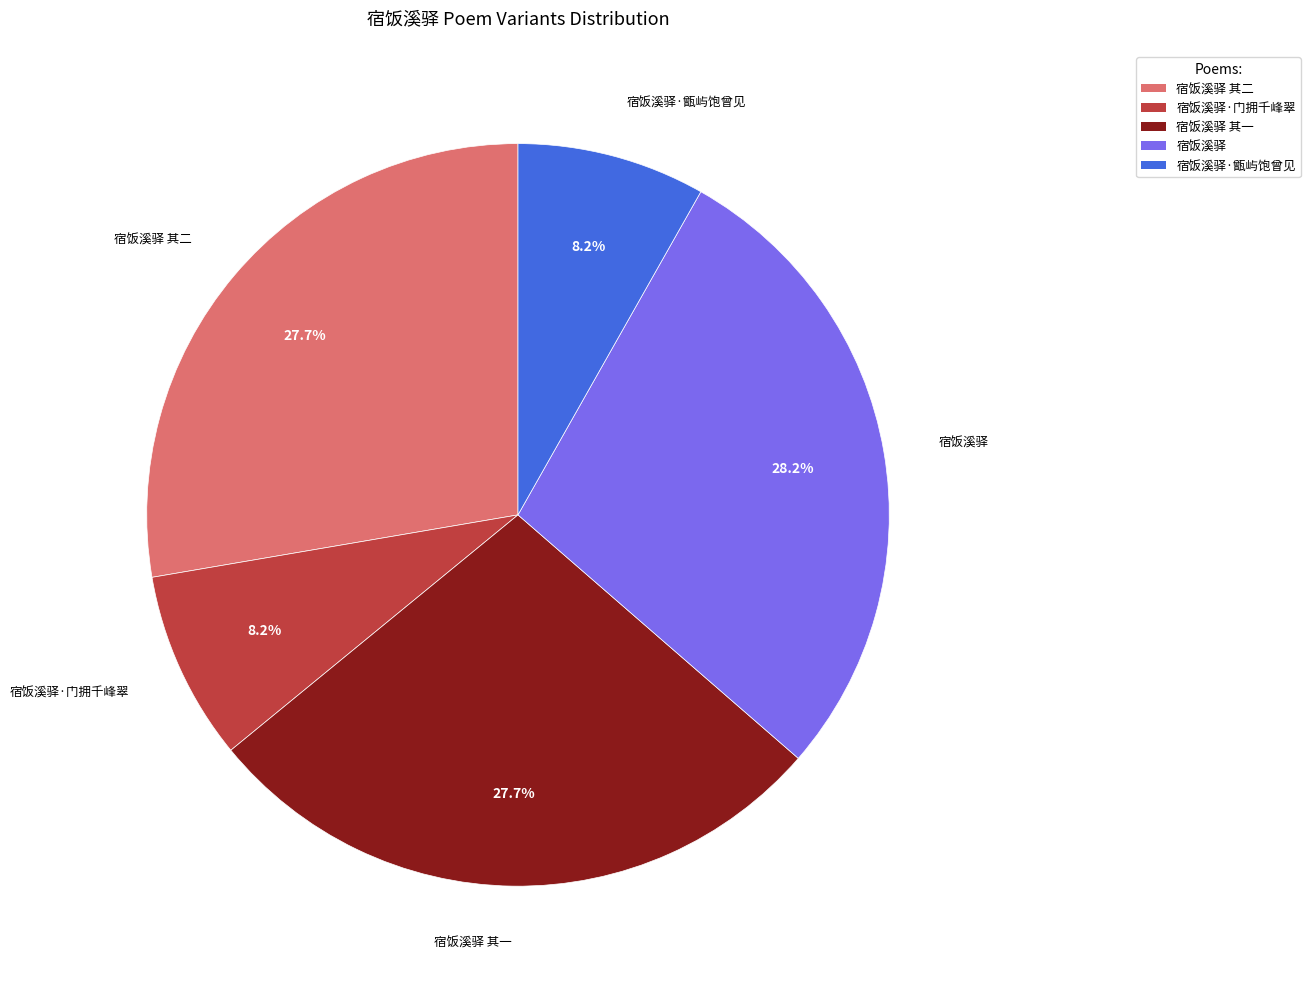

What percentage is NOT represented by 宿饭溪驿 其一?

72.3%